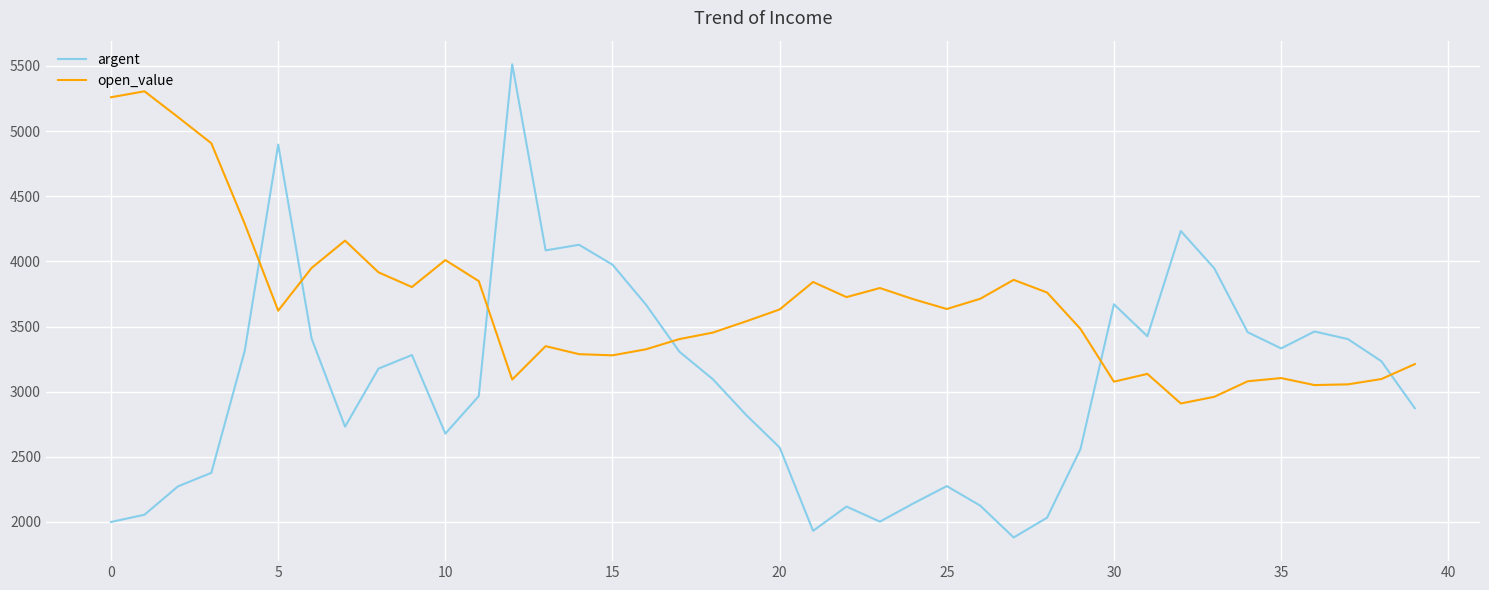

How many times do argent and open_value cross each other?

6